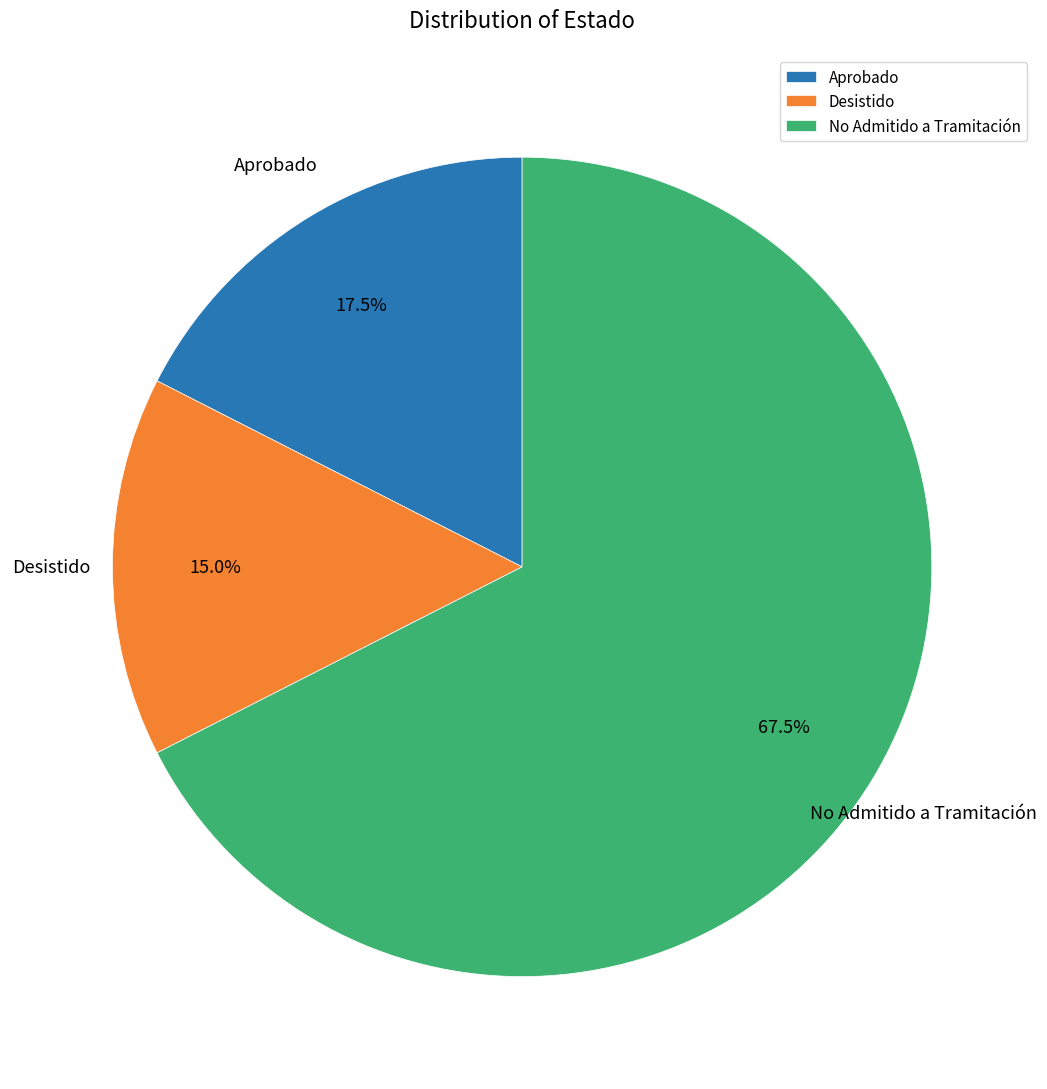

How many segments does this pie chart have?

3